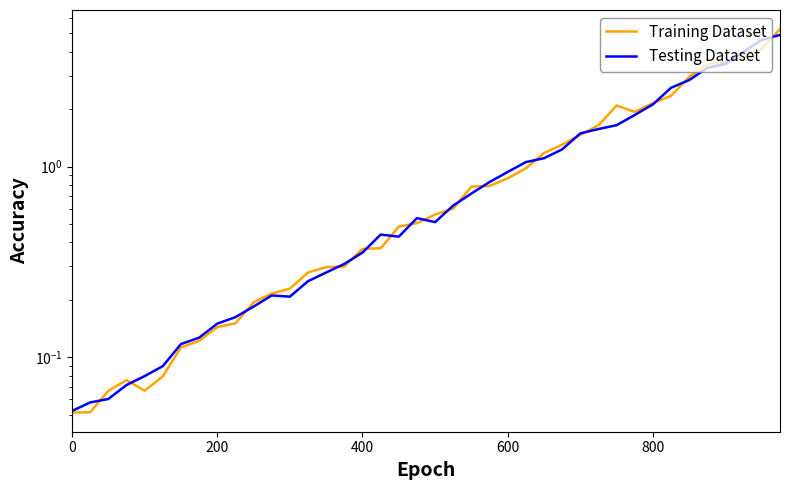

What is the difference between the maximum and second lowest values in the Testing Dataset series?

4.8